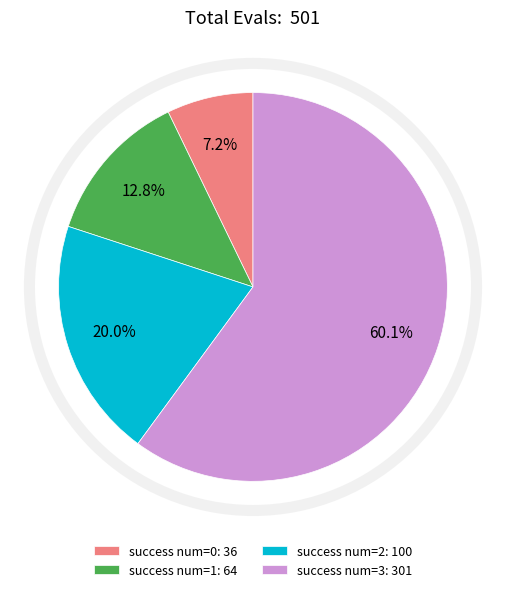

Count the number of slices in the pie.

4